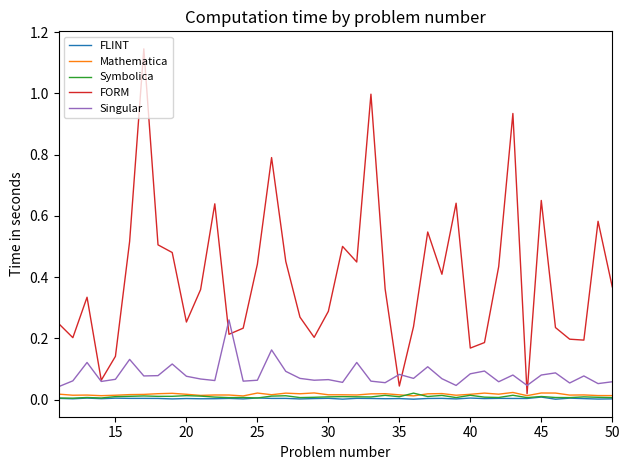

Is this an area chart (filled region under the line)?

No